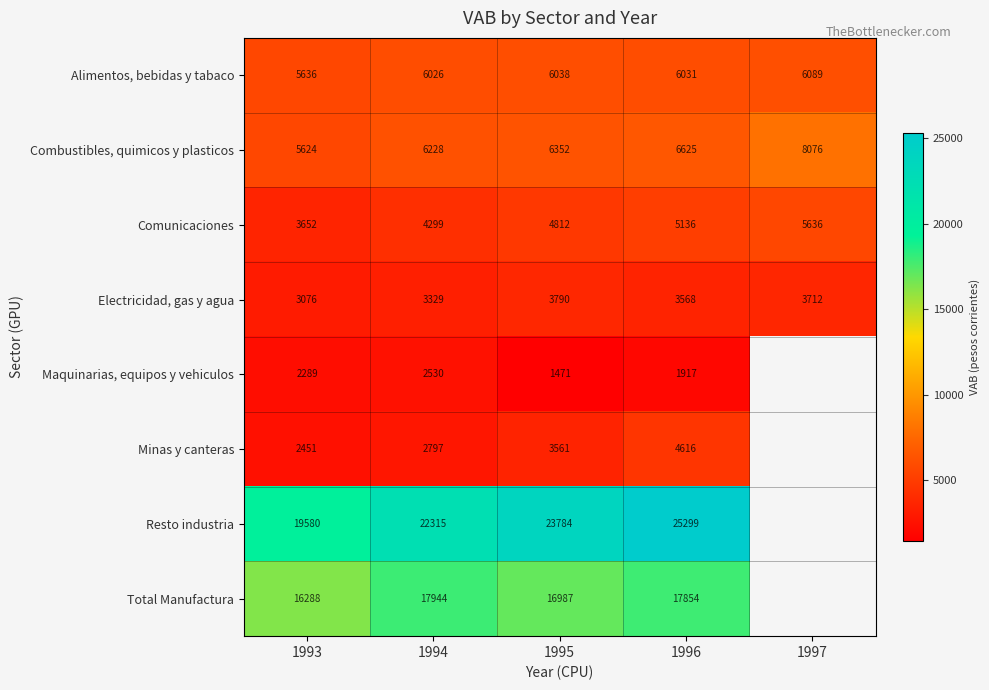

Count the number of data series in this chart.

8